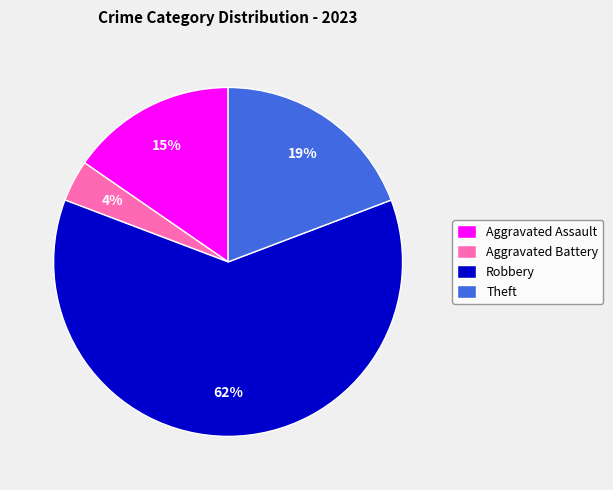

Which category has the biggest portion of the pie?

Robbery